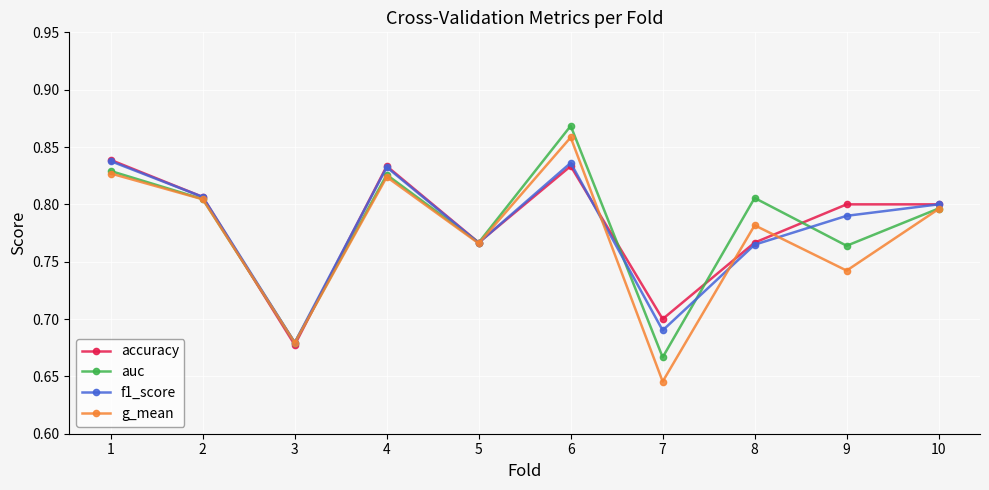

True or false: auc has a value of 0.8 at 5.

True